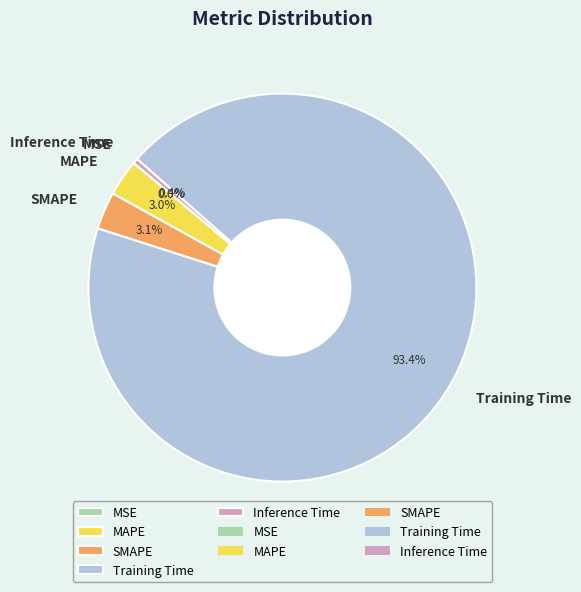

To the nearest percent, what percentage of the pie is MAPE?

3%